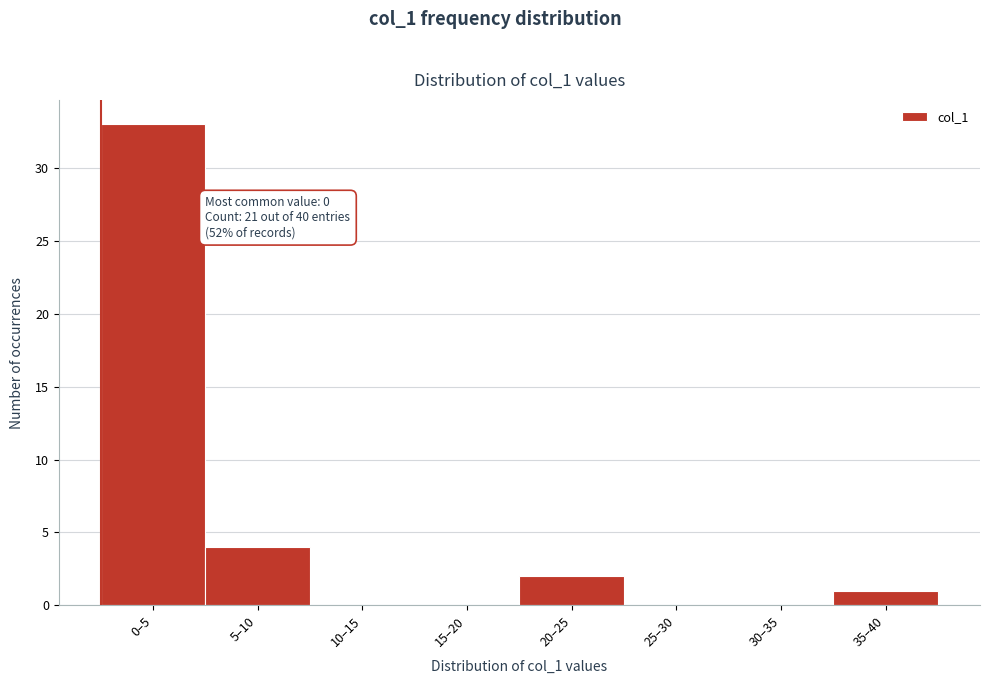

Reading left to right, transcribe all the data shown in this chart.

0–5=33	5–10=4	10–15=0	15–20=0	20–25=2	25–30=0	30–35=0	35–40=1